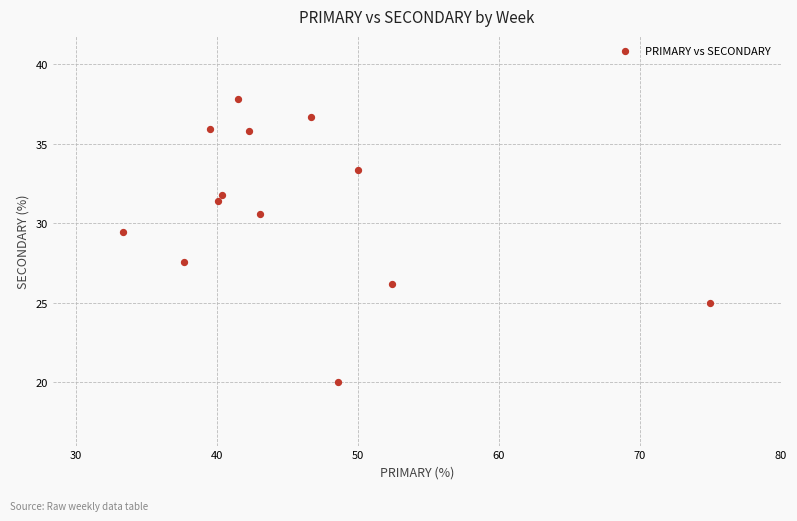

What is the range of Y values (max minus min)?

17.8